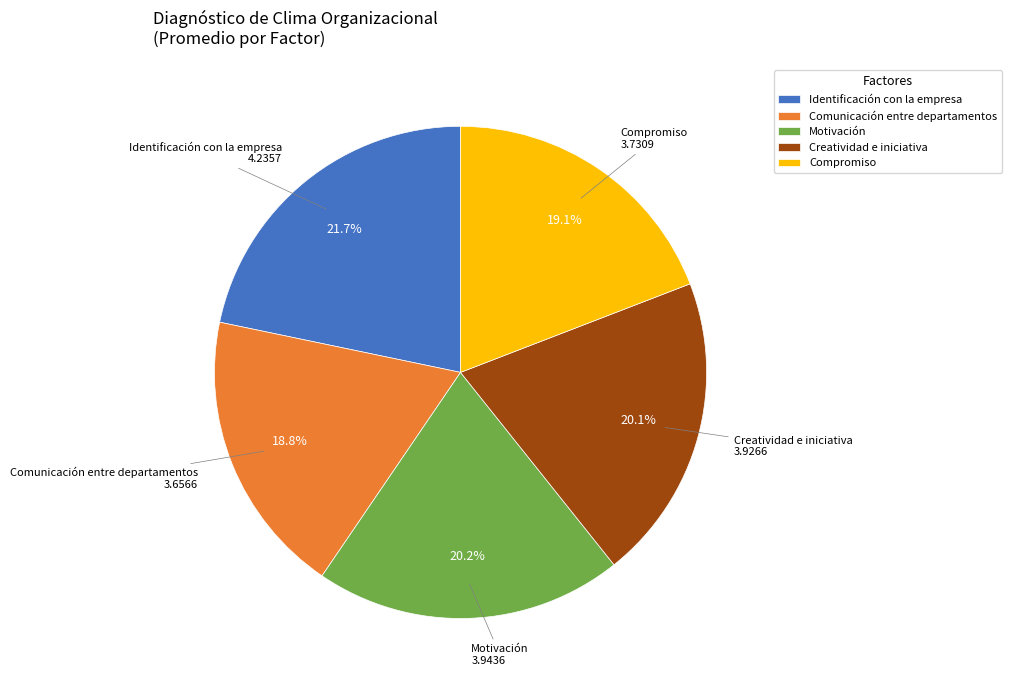

The Motivación slice represents 20% of the pie. True or false?

True